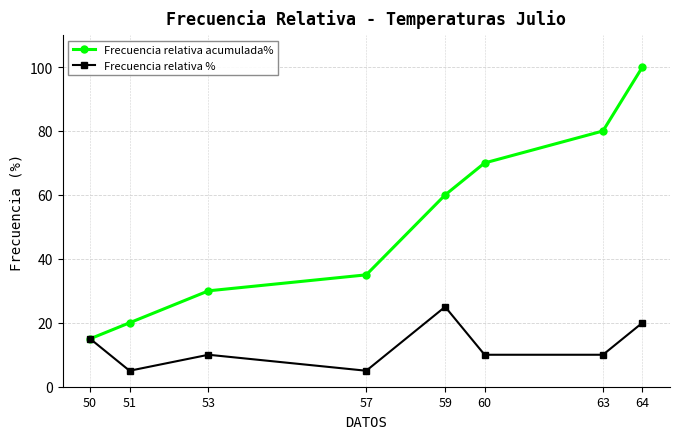

How many lines are shown in the chart?

2